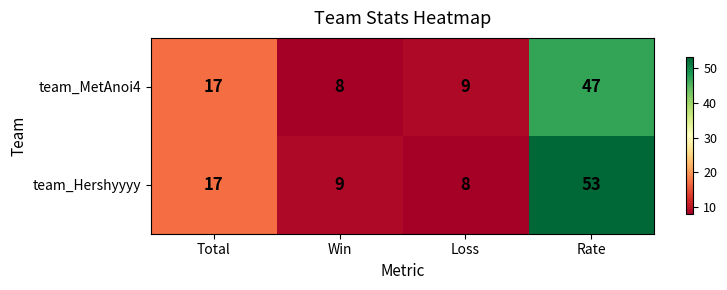

At which label does team_Hershyyyy reach its minimum?

Loss